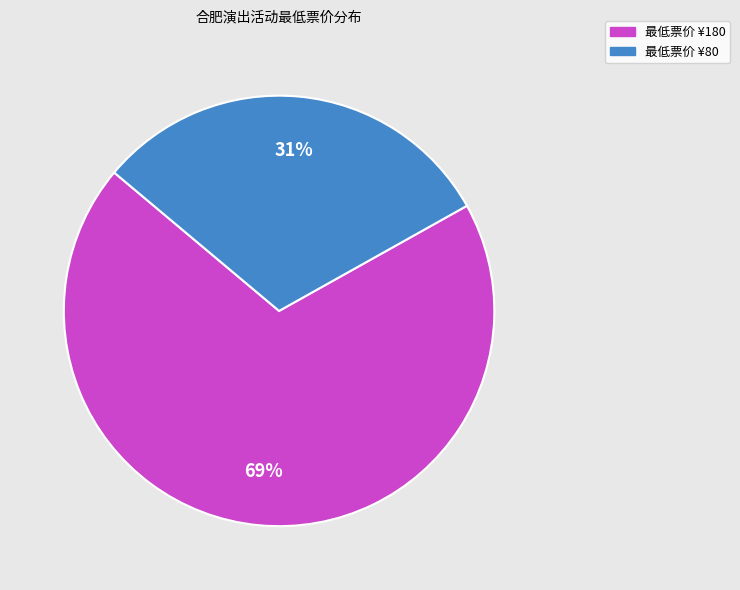

Is there any slice that represents more than half of the pie?

Yes